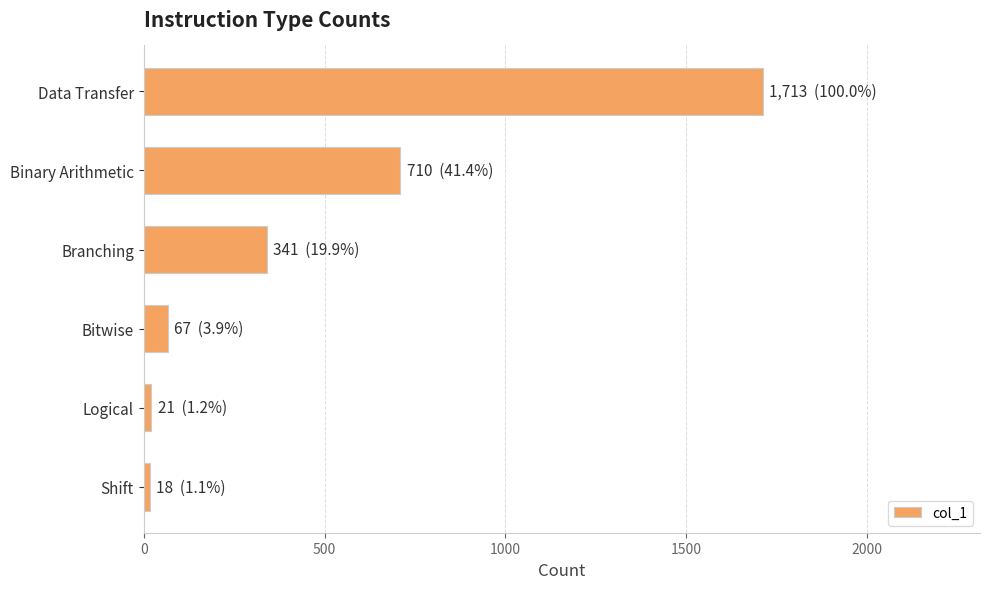

What is the change in value from Data Transfer to Bitwise?

-1646